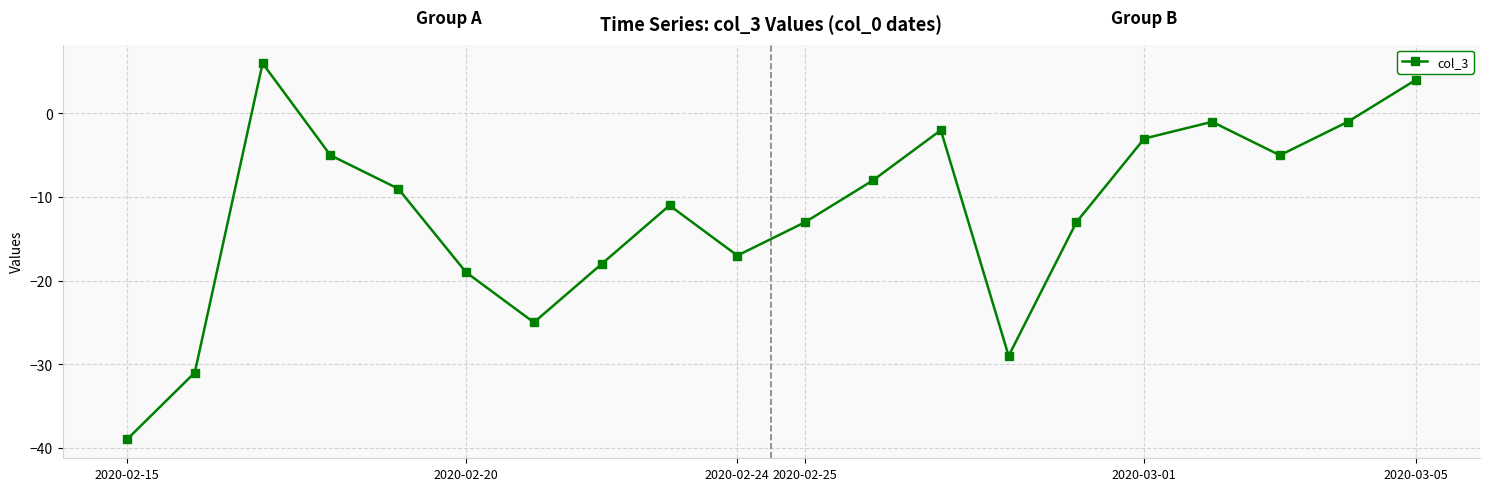

What is the value of the 5th point from the left?

-9